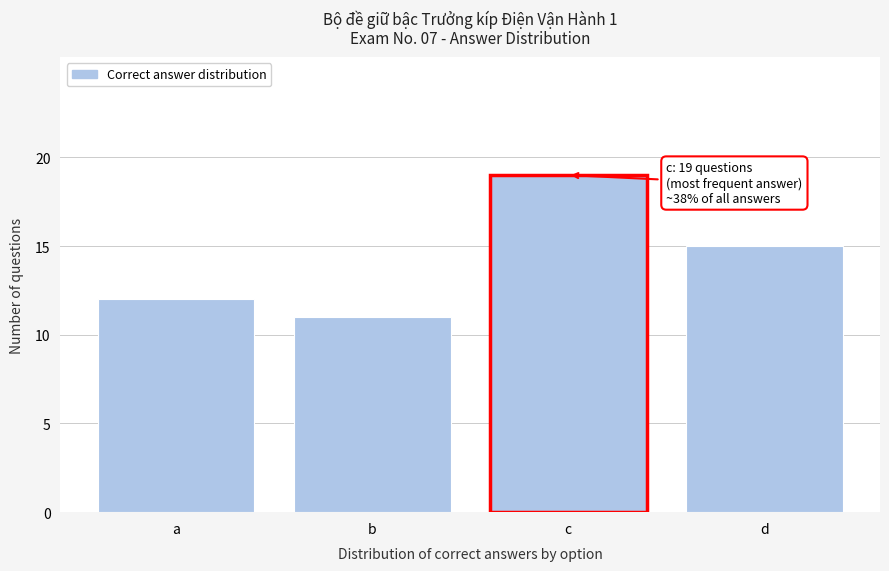

Reading right to left, list all the values displayed in this chart.

15	19	11	12